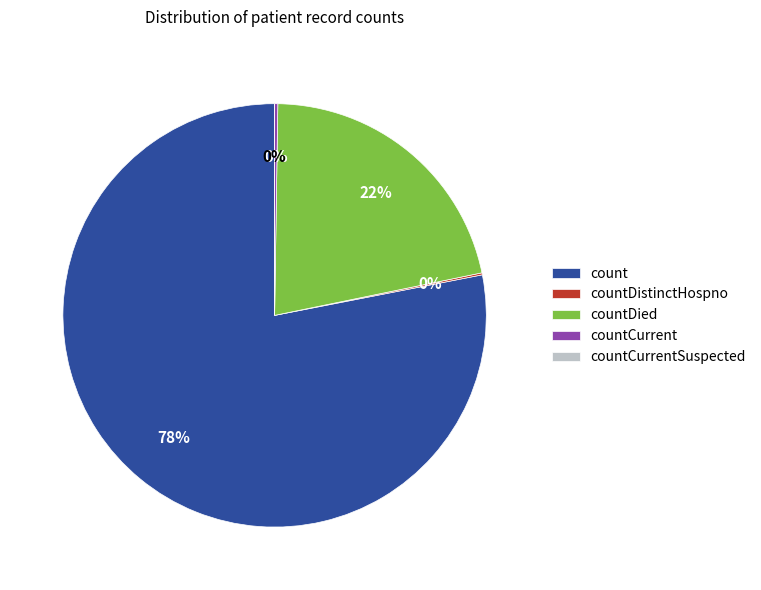

To the nearest percent, what percentage of the pie is countDied?

22%